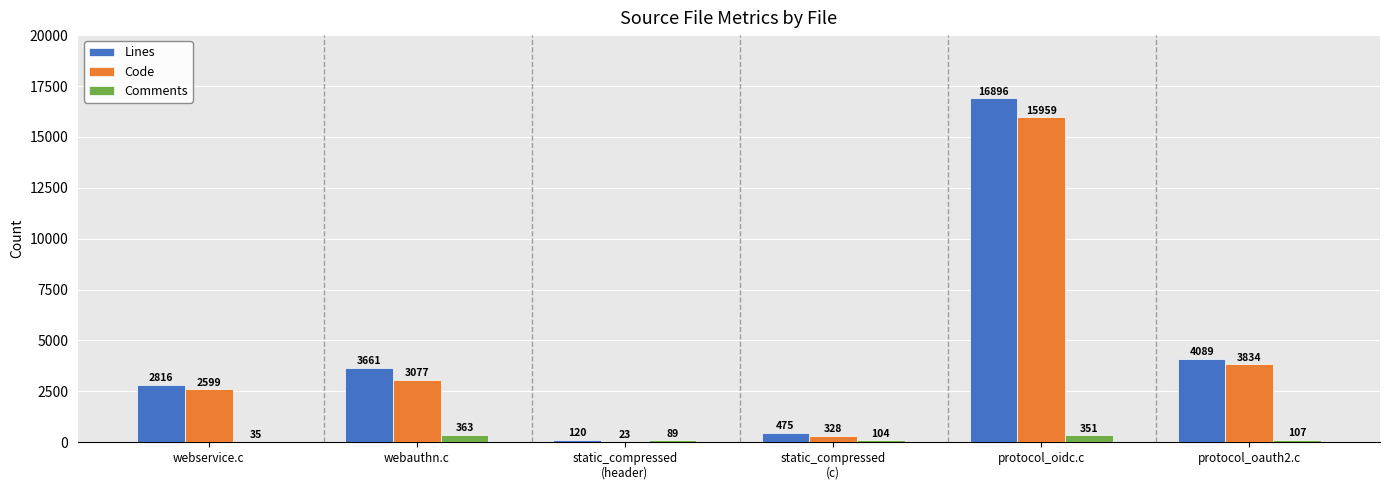

Reading right to left, extract all data points from this chart.

Lines: protocol_oauth2.c=4089	protocol_oidc.c=16896	static_compressed
(c)=475	static_compressed
(header)=120	webauthn.c=3661	webservice.c=2816
Code: protocol_oauth2.c=3834	protocol_oidc.c=15959	static_compressed
(c)=328	static_compressed
(header)=23	webauthn.c=3077	webservice.c=2599
Comments: protocol_oauth2.c=107	protocol_oidc.c=351	static_compressed
(c)=104	static_compressed
(header)=89	webauthn.c=363	webservice.c=35